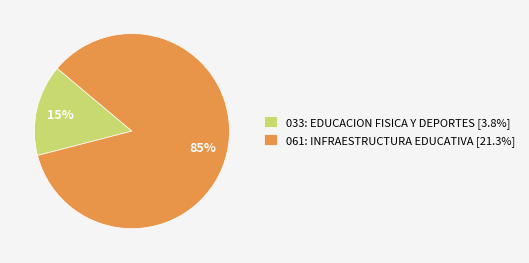

Which category has the biggest portion of the pie?

061: INFRAESTRUCTURA EDUCATIVA